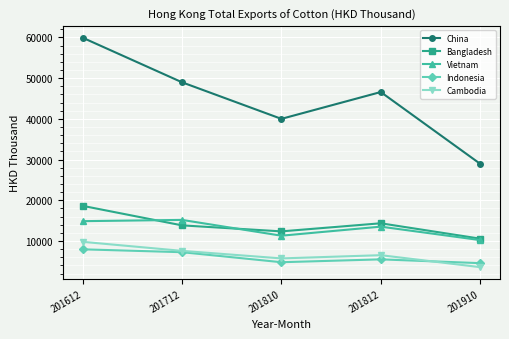

True or false: China has more than 1 interior local peaks.

False